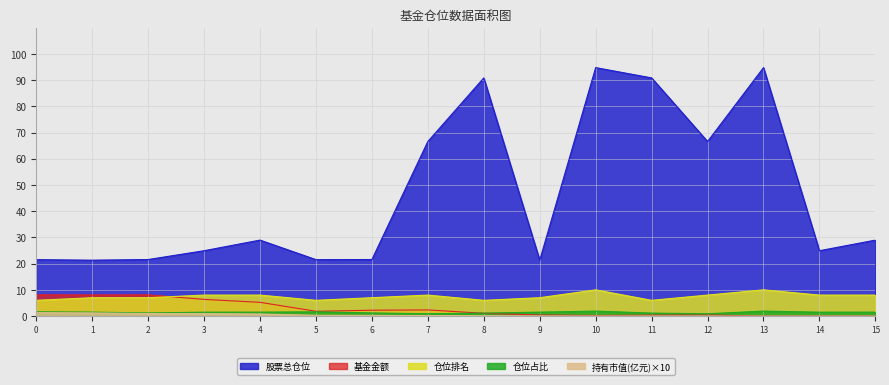

After their last crossing, which series has the higher values: 仓位排名 or 基金金额?

仓位排名